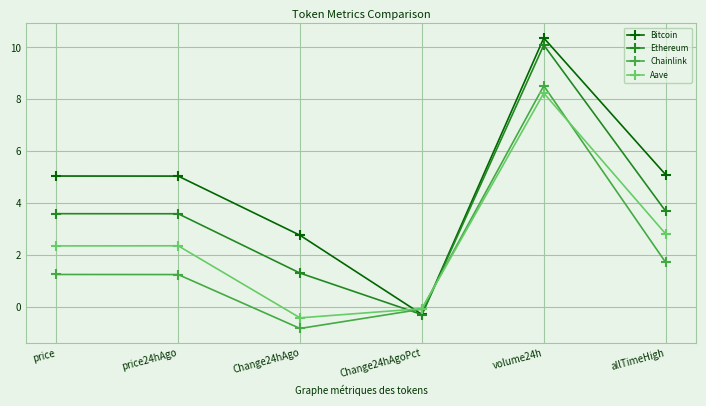

What value does the Chainlink series have at price?

1.3